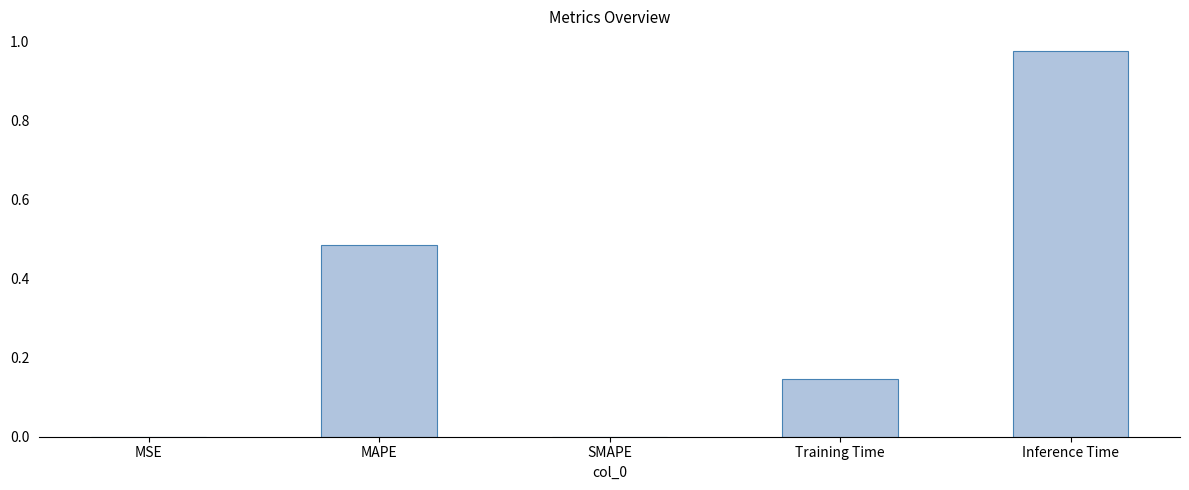

How many data points does each series have?

5